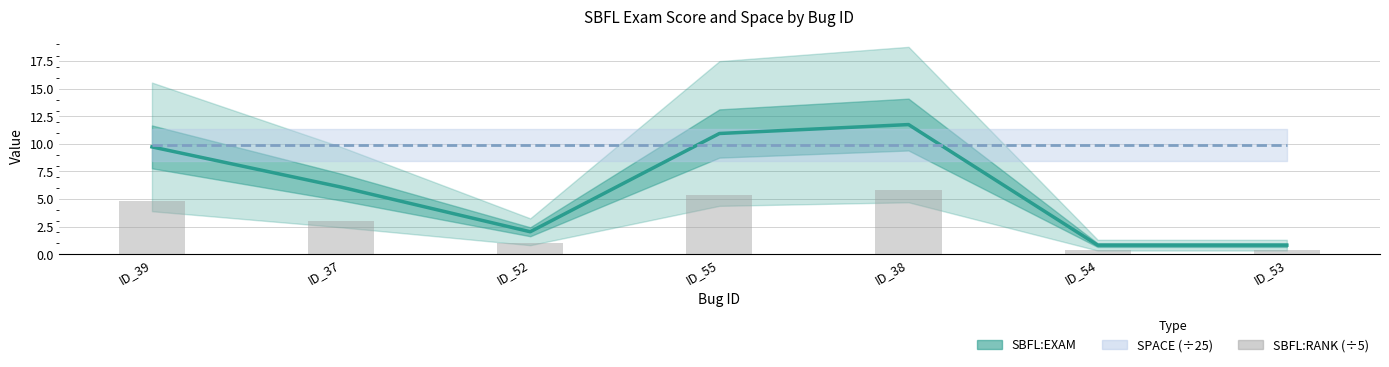

Which category has the lowest value in the SBFL:EXAM series?

ID_54